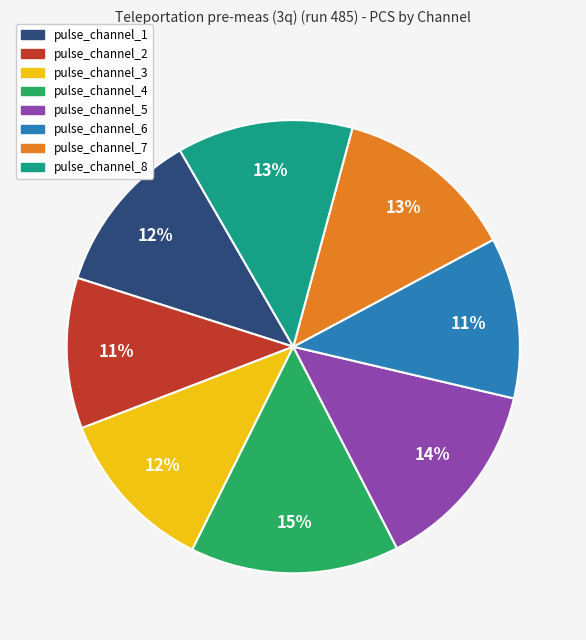

To the nearest percent, what is the combined percentage of pulse_channel_2 and pulse_channel_6?

22%